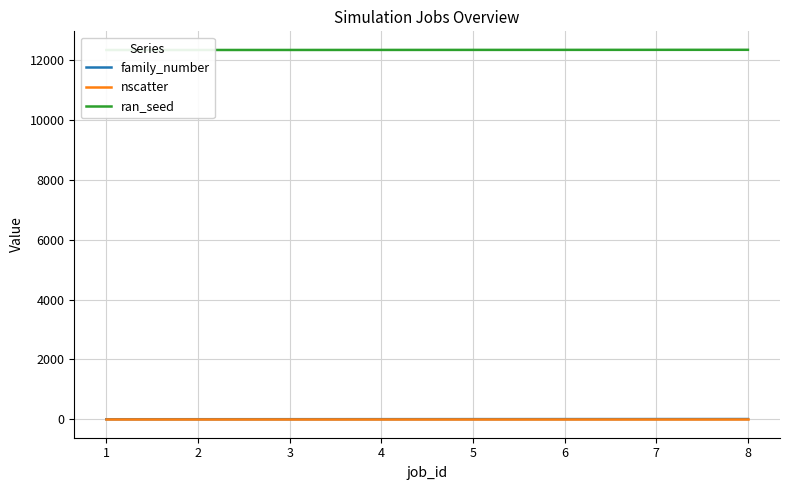

Rank the series by their maximum value, from lowest to highest.

nscatter, family_number, ran_seed